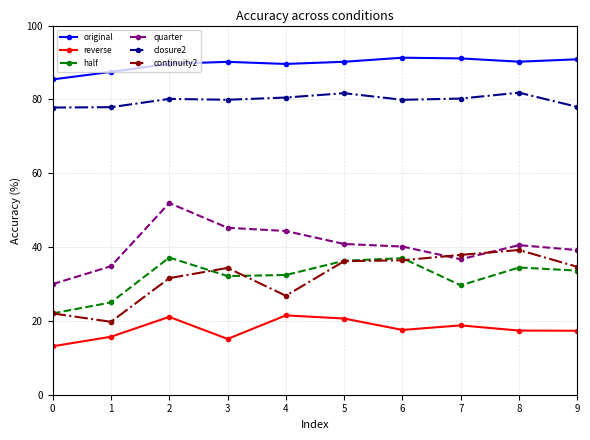

What is the average value of the half series?

32.0